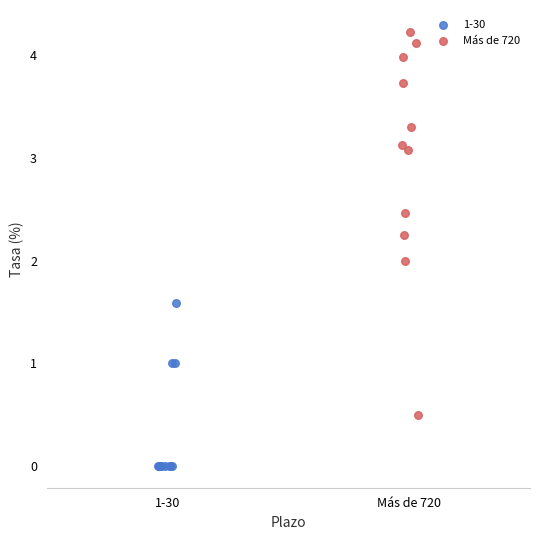

Which series reaches the maximum Y coordinate?

Más de 720